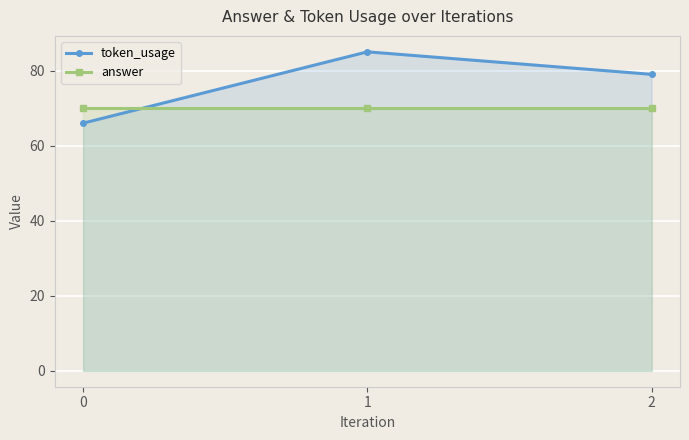

What is the minimum value for token_usage?

66